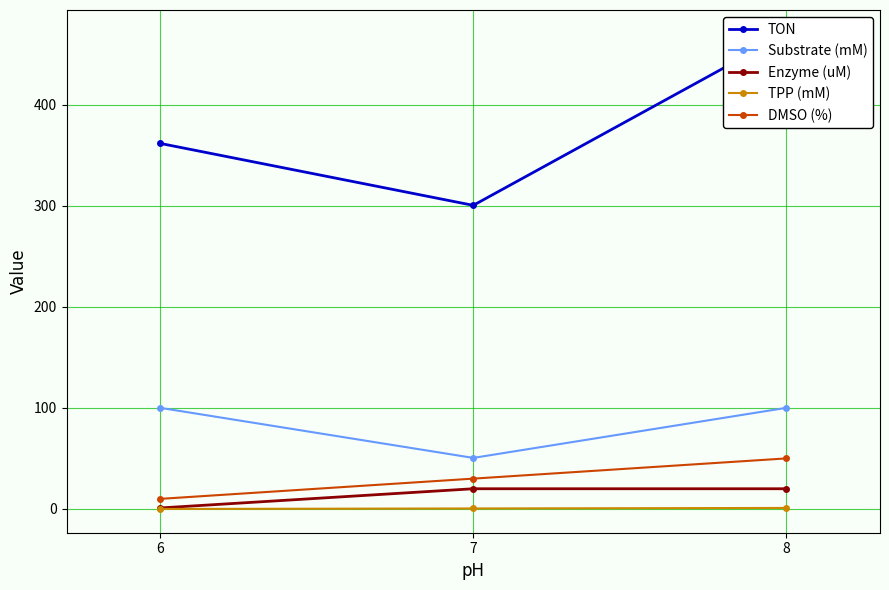

Which category has the highest value across all series?

8